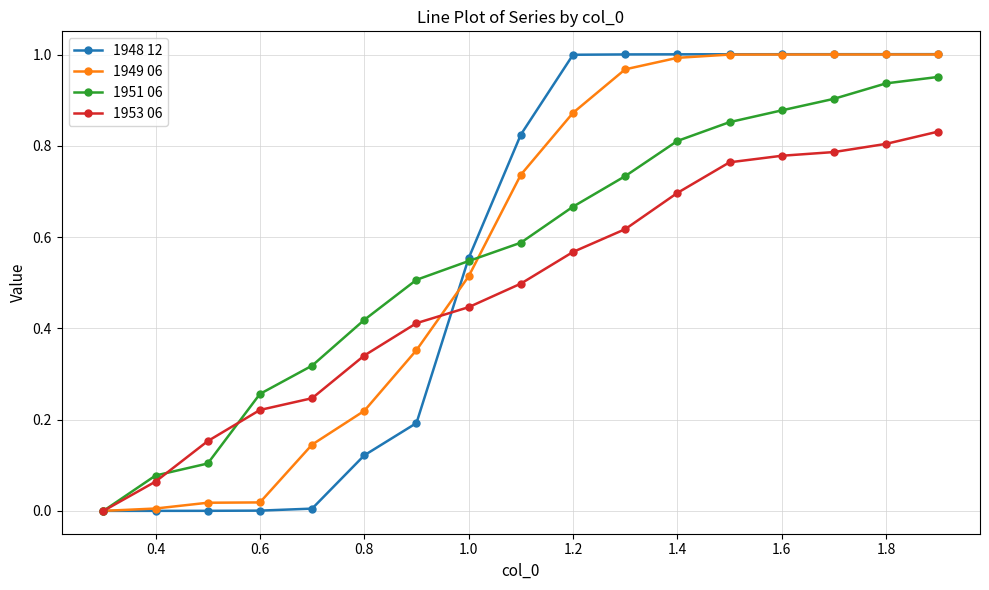

Which series has the widest spread of values?

1948 12